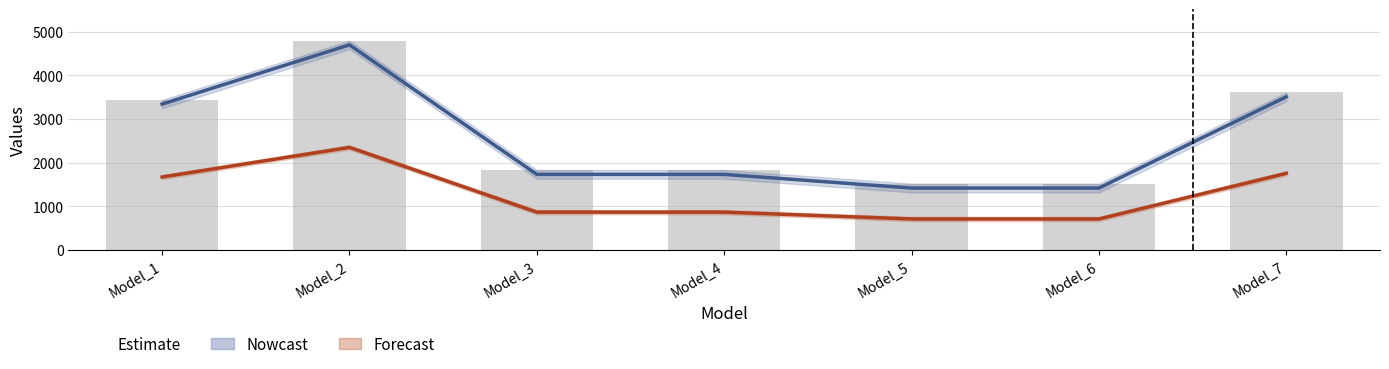

Rank the series at Model_5 from highest to lowest value.

Nowcast, Forecast